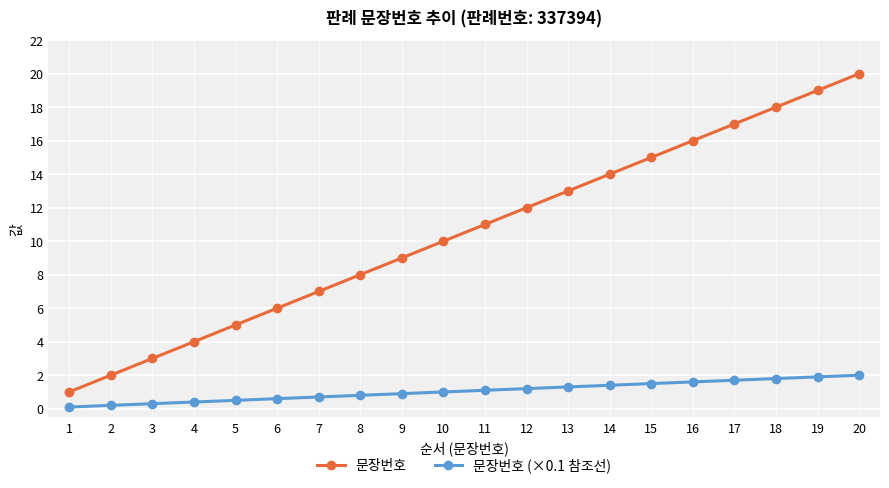

How many lines are shown in the chart?

2